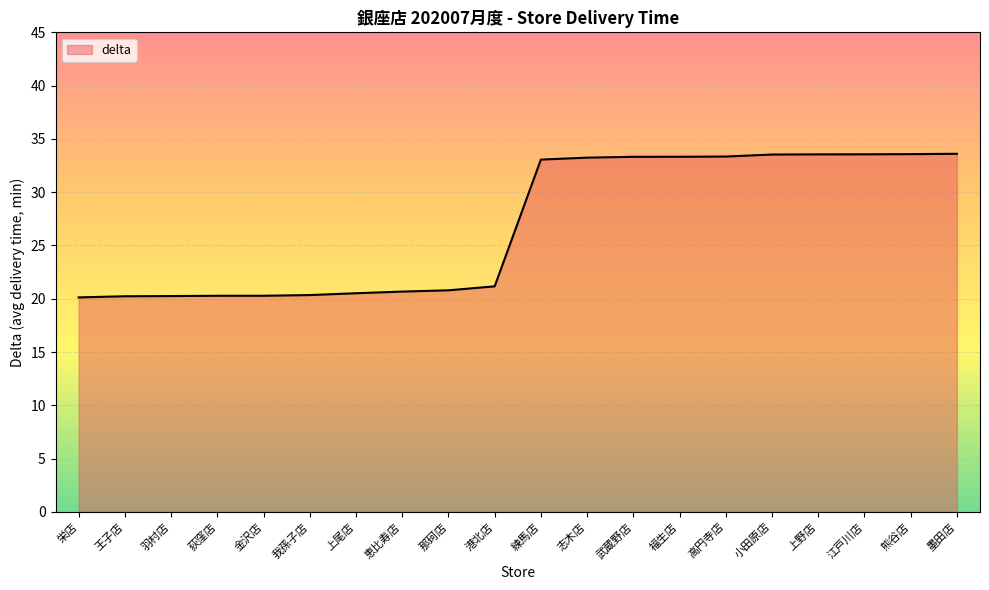

The value at 熊谷店 is 33.6. True or false?

True